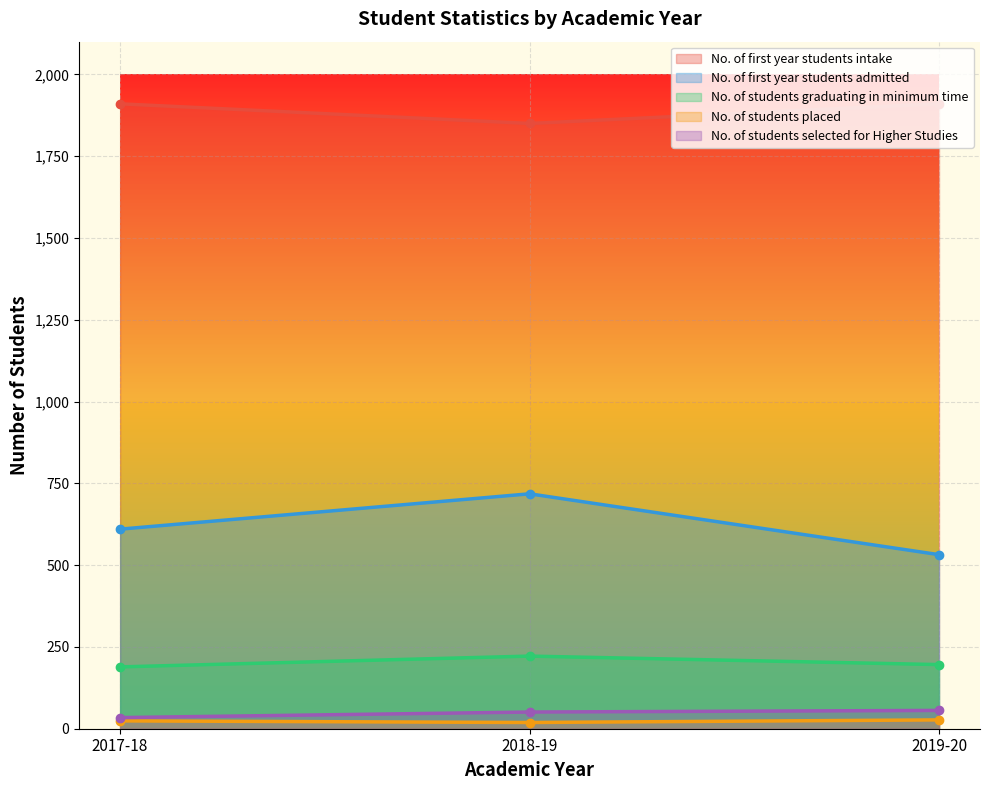

At which label is No. of first year students intake closest to 1880?

2017-18